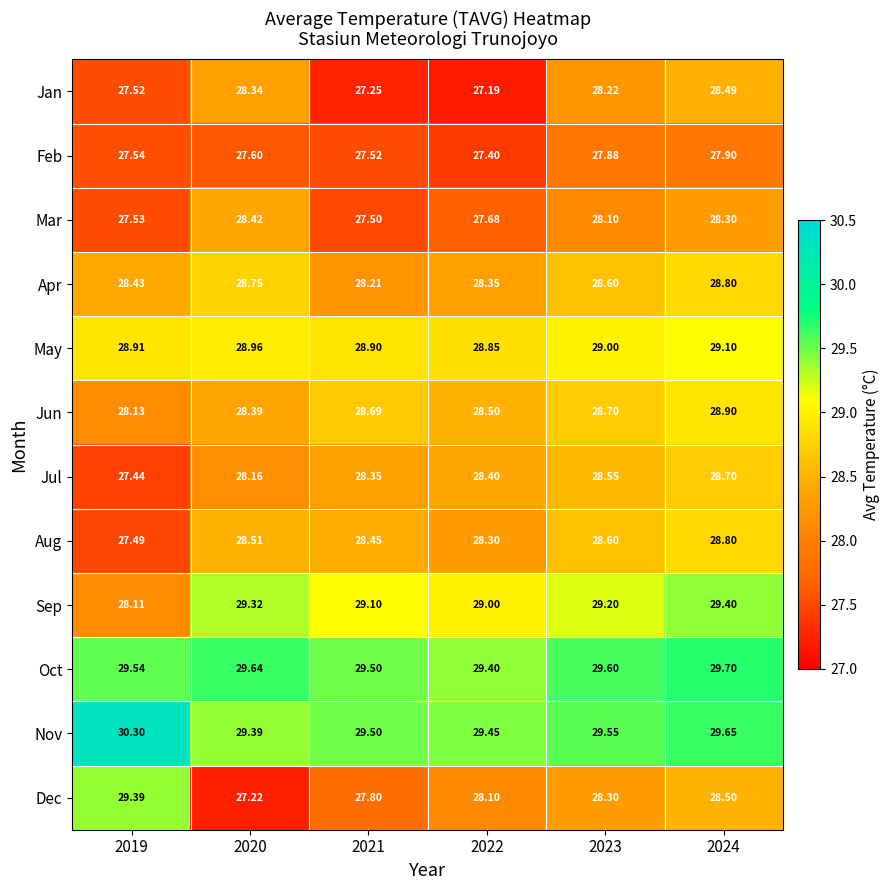

How many data points does each series have?

6